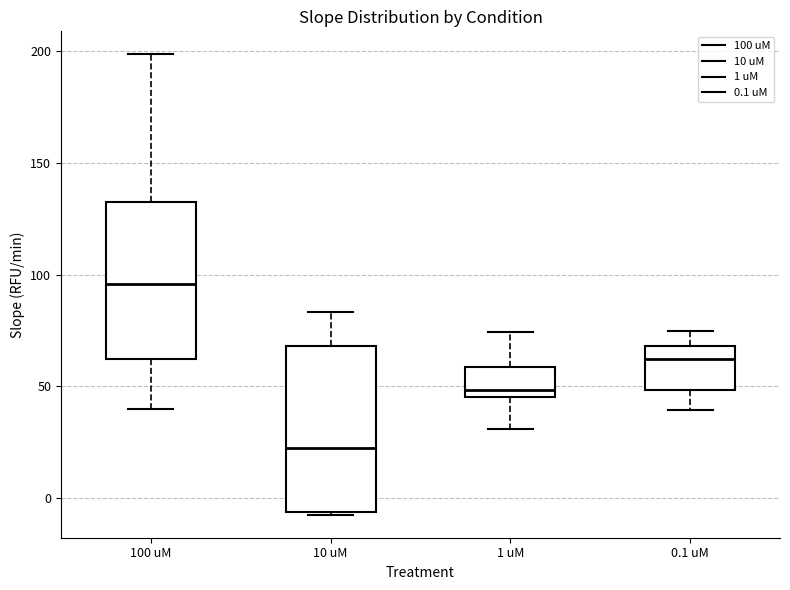

Which box's median line is the lowest?

10 uM